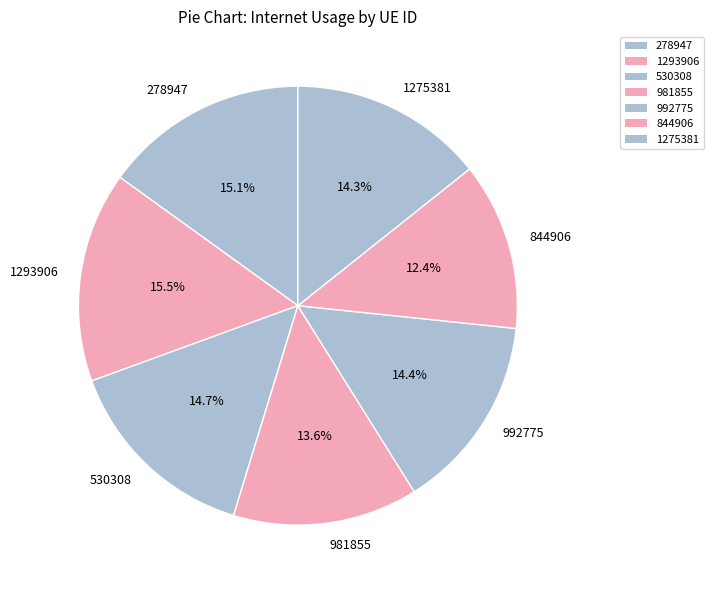

What percentage is the 844906 slice, to the nearest percent?

12%